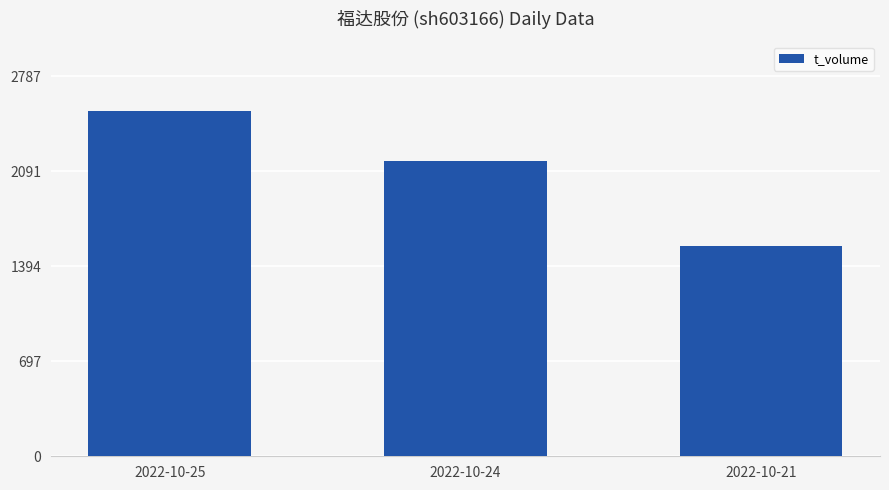

Does the chart contain any negative values?

No